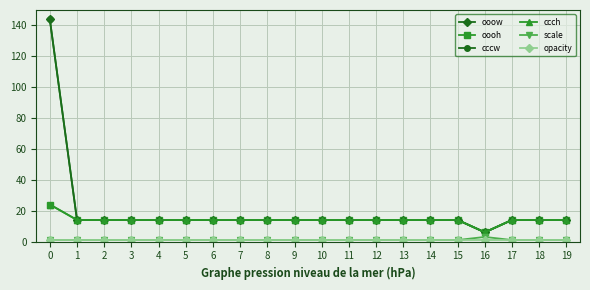

What is the average value of the scale series?

1